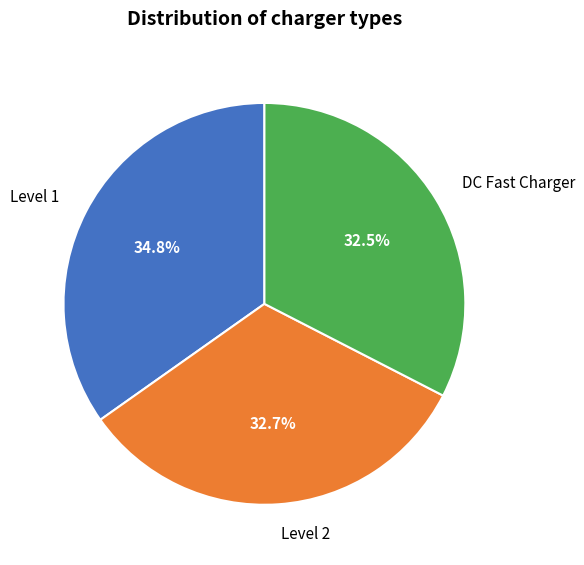

Does Level 2 account for over 50% of the chart?

No